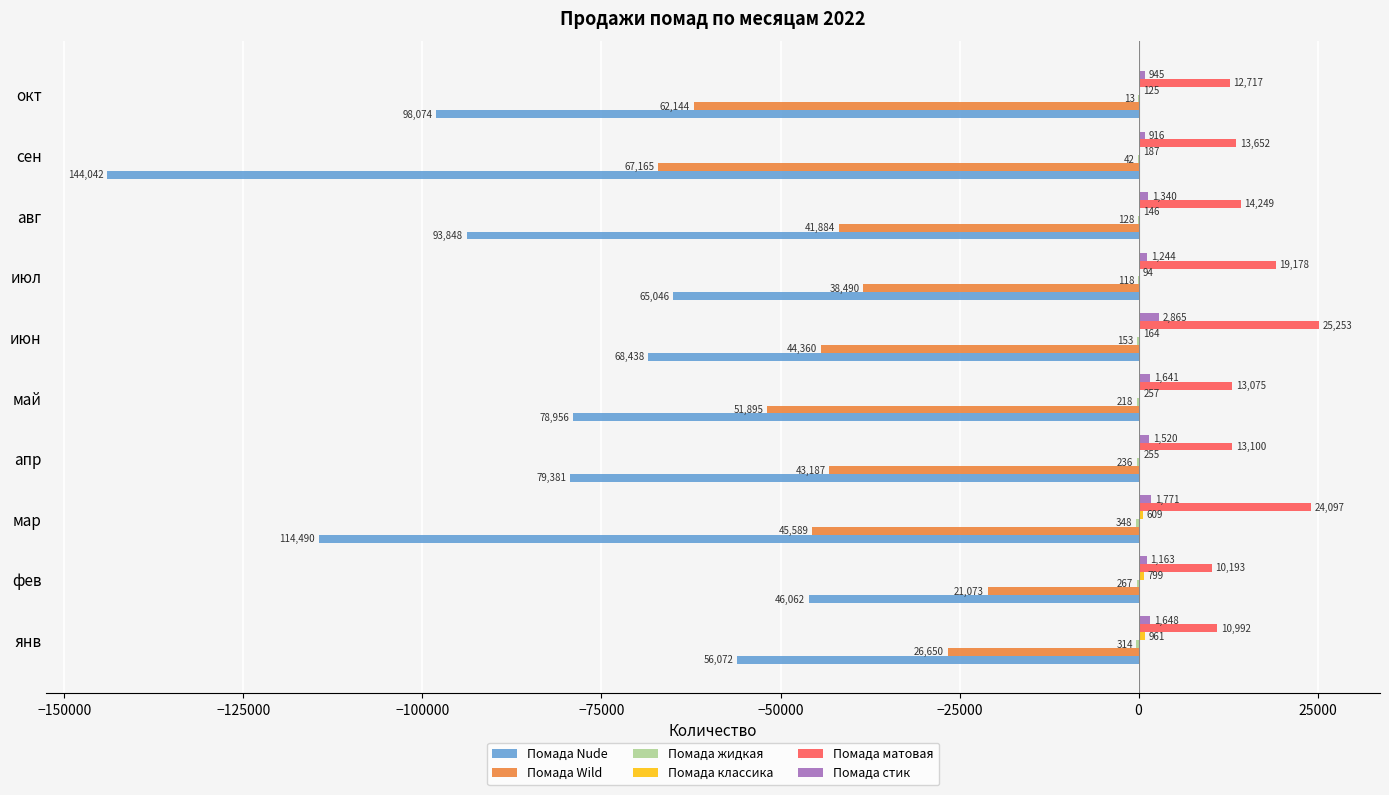

At which category is the sum across all series the highest?

фев